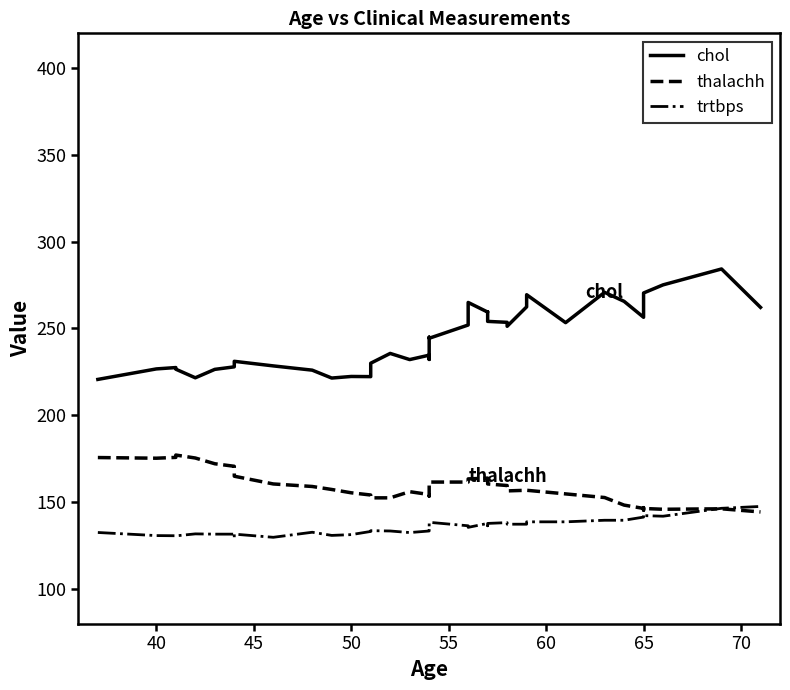

List the series in order of their peak value, highest first.

chol, thalachh, trtbps